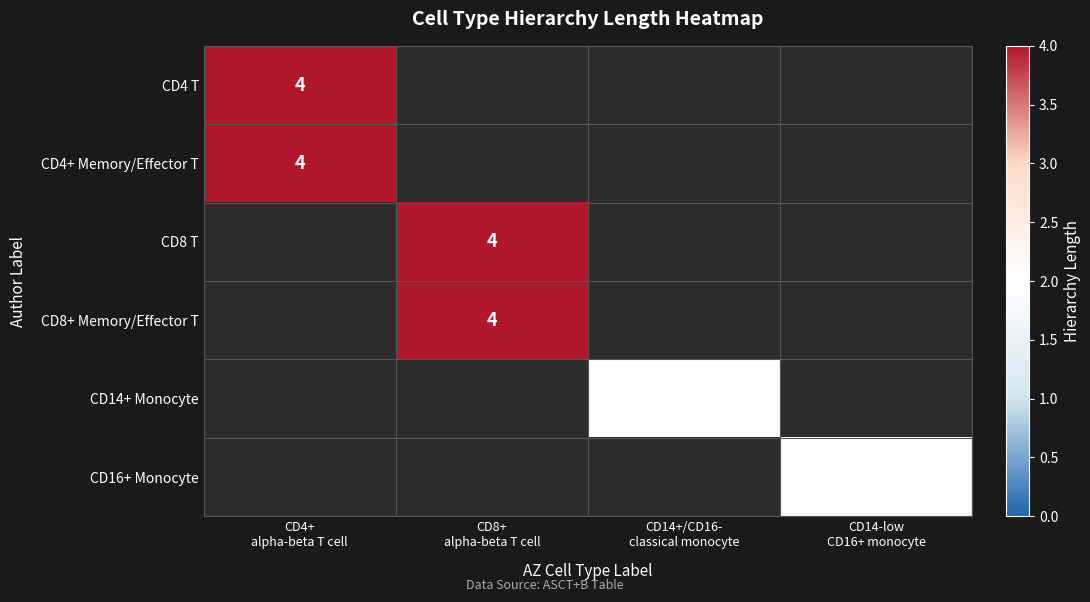

At which label does CD4 T reach its minimum?

CD4+ alpha-beta T cell